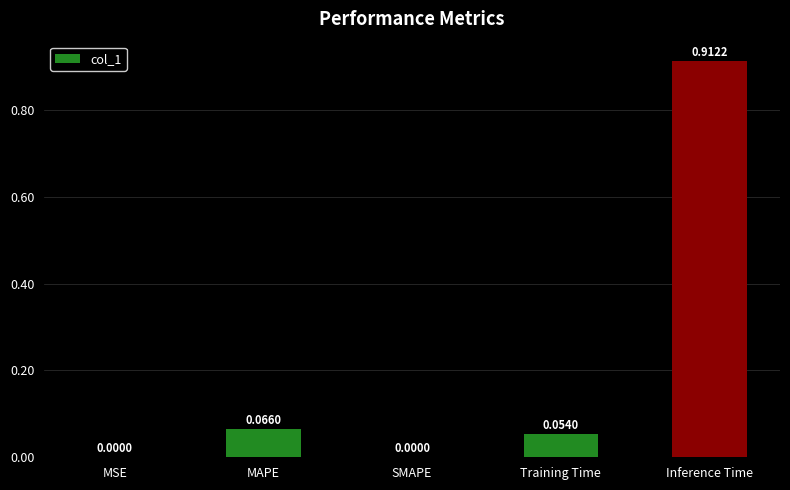

Which has a higher value, Inference Time or SMAPE?

Inference Time